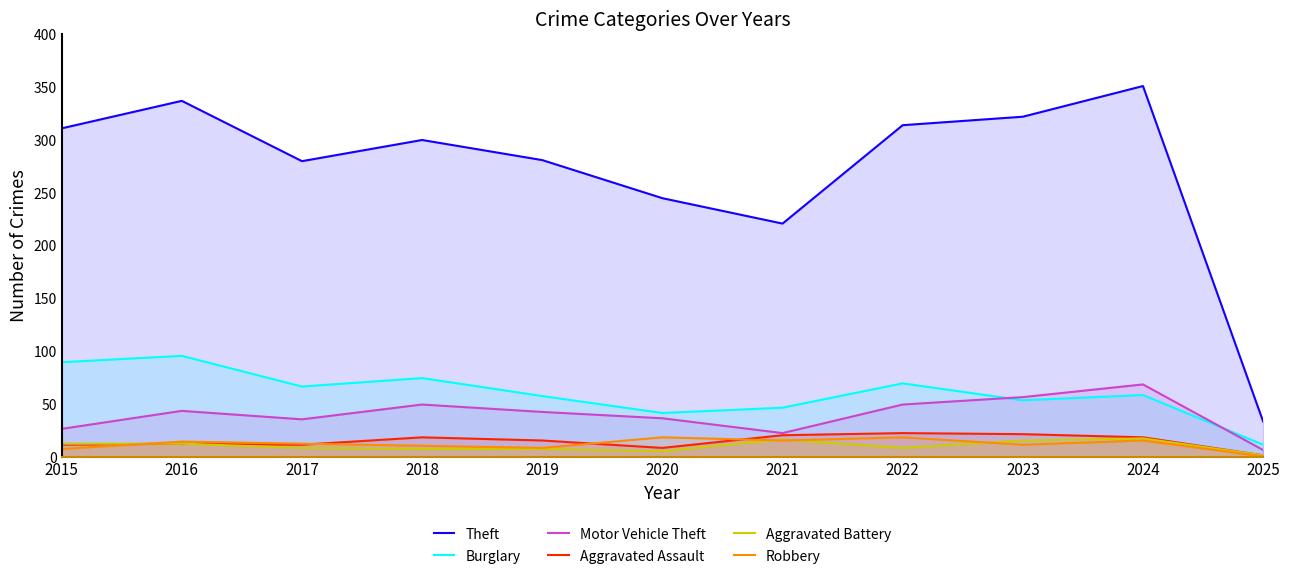

Which series has the largest total across all categories?

Theft